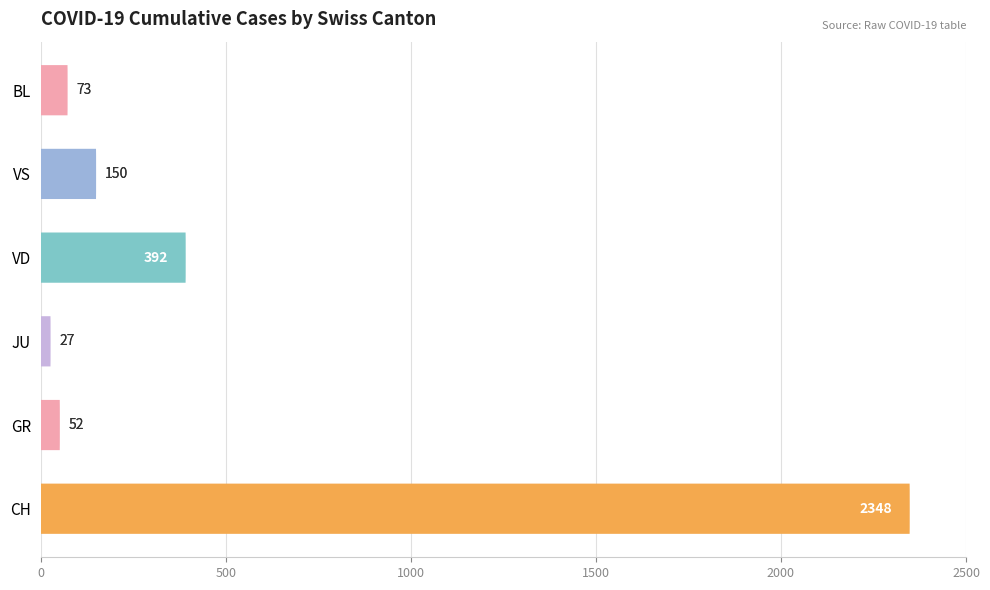

Which series has the largest total across all categories?

CH